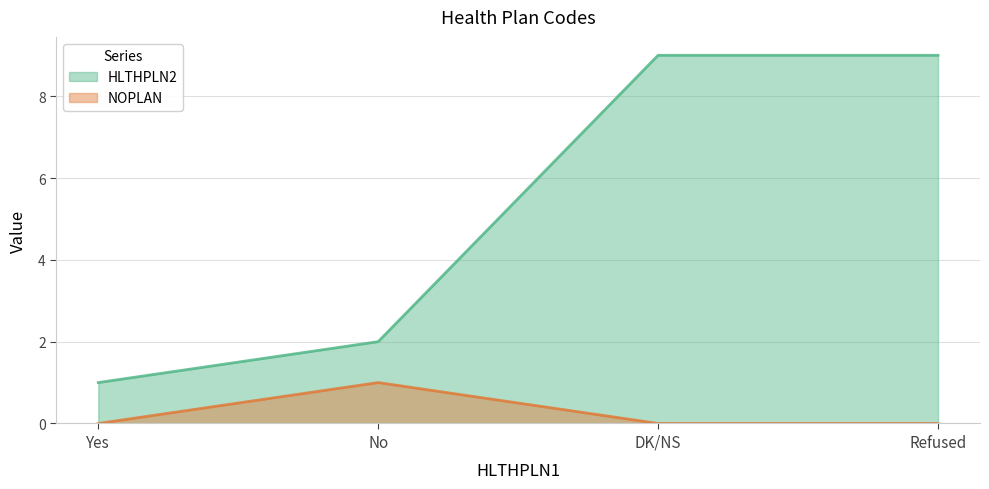

Read the HLTHPLN2 value at DK/NS.

9